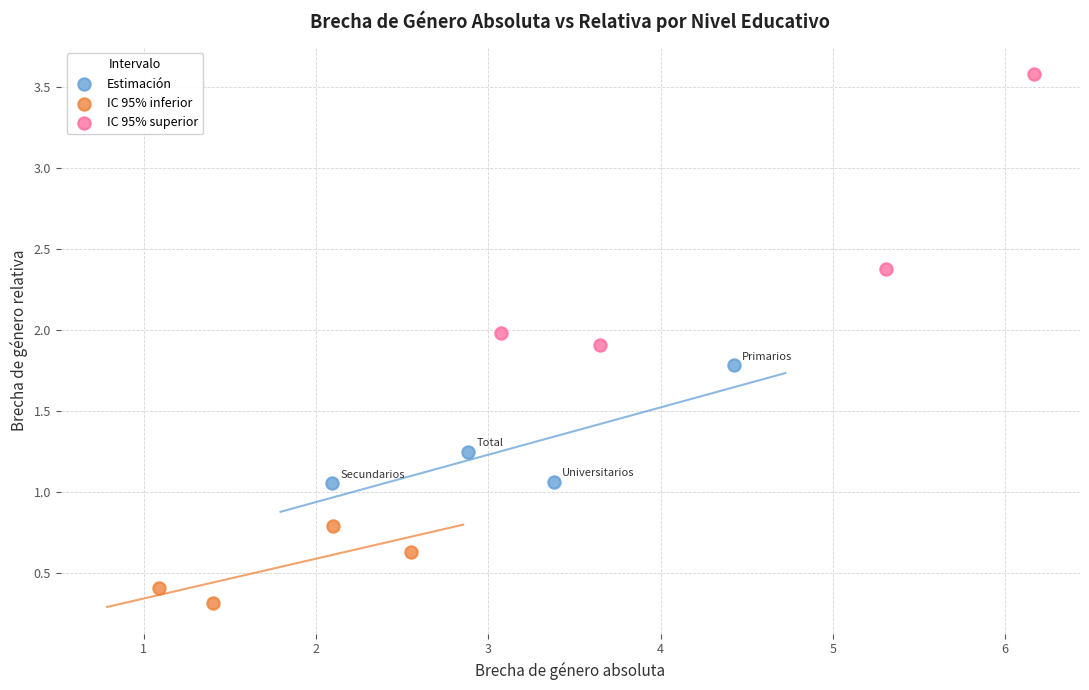

Which series contains the lowest Y value?

IC 95% inferior